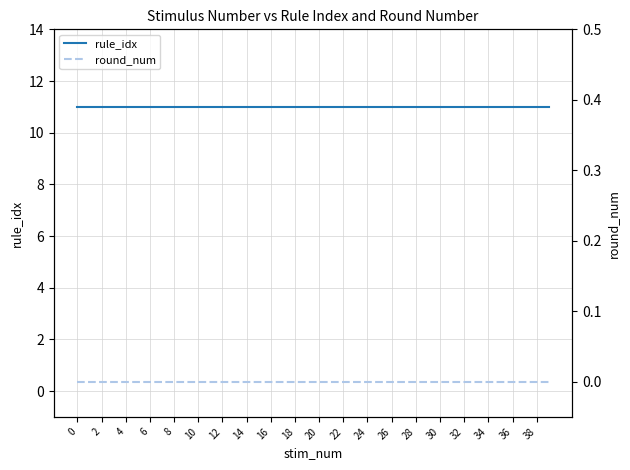

Rank the series by their maximum value, from lowest to highest.

round_num, rule_idx